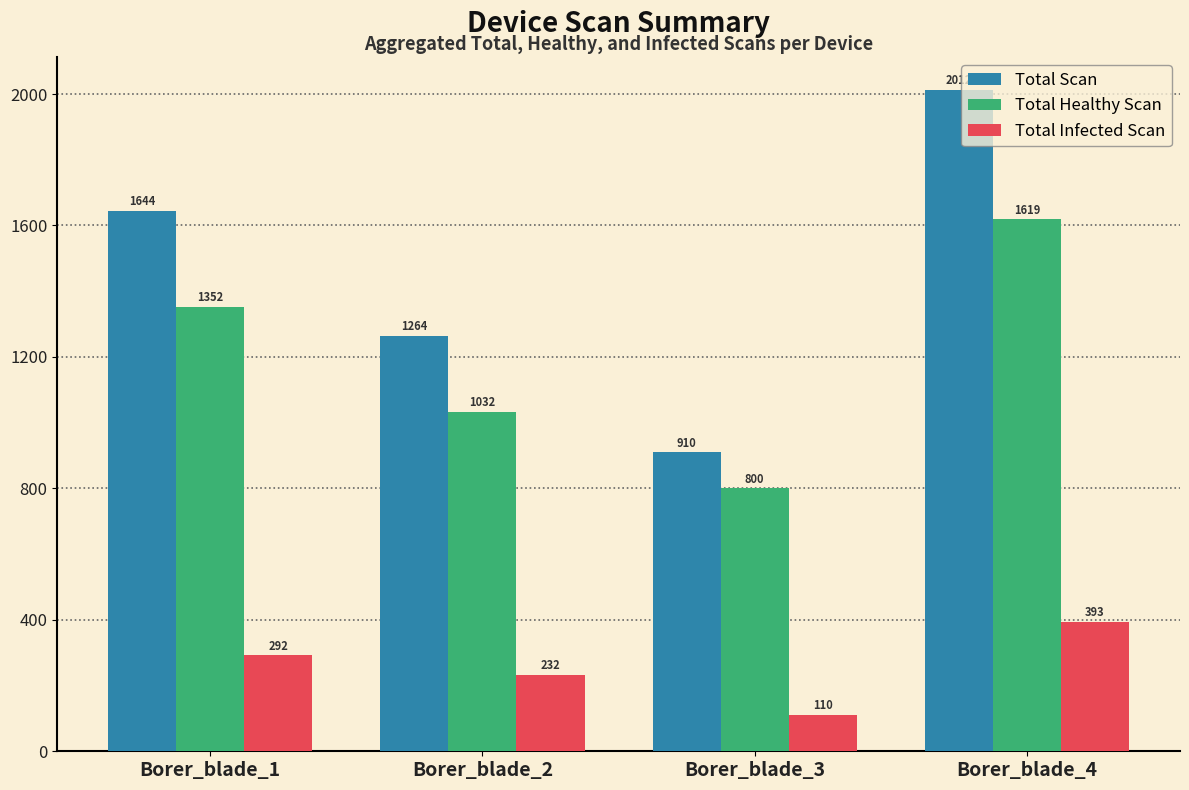

At which category is the sum across all series the highest?

Borer_blade_4